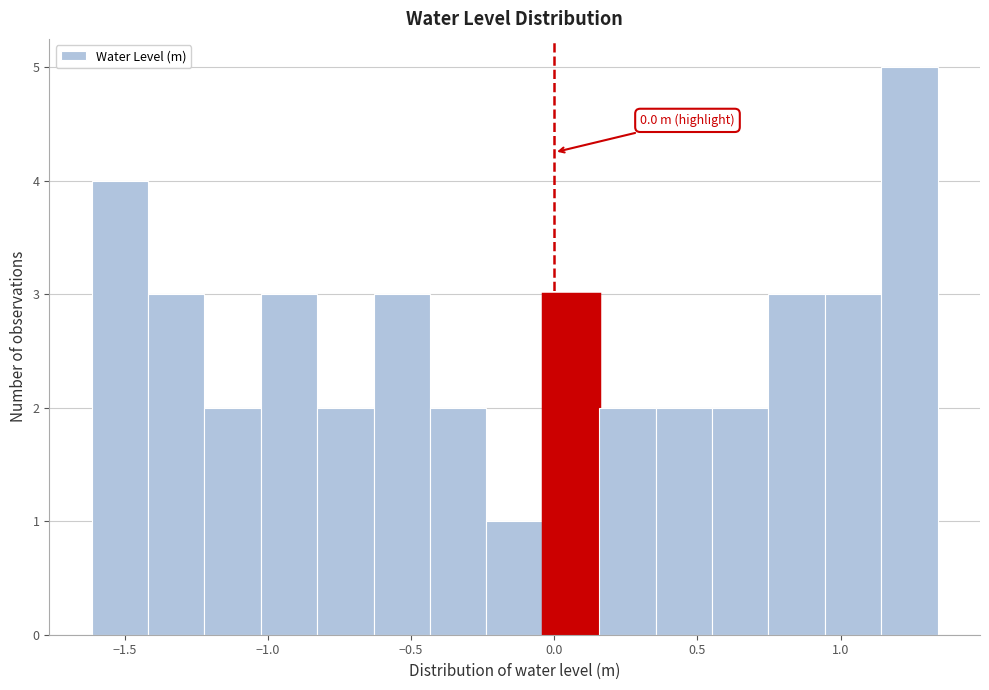

Around what value on the x-axis is the tallest bar? Give the approximate position of its centre, as read against the axis.

1.25